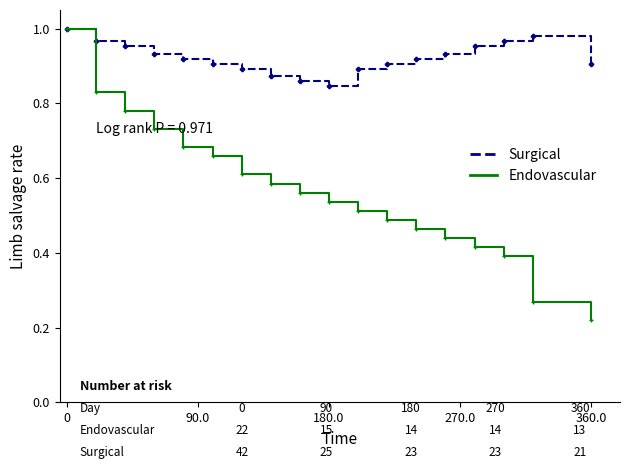

Which series has the largest range (max minus min)?

Endovascular